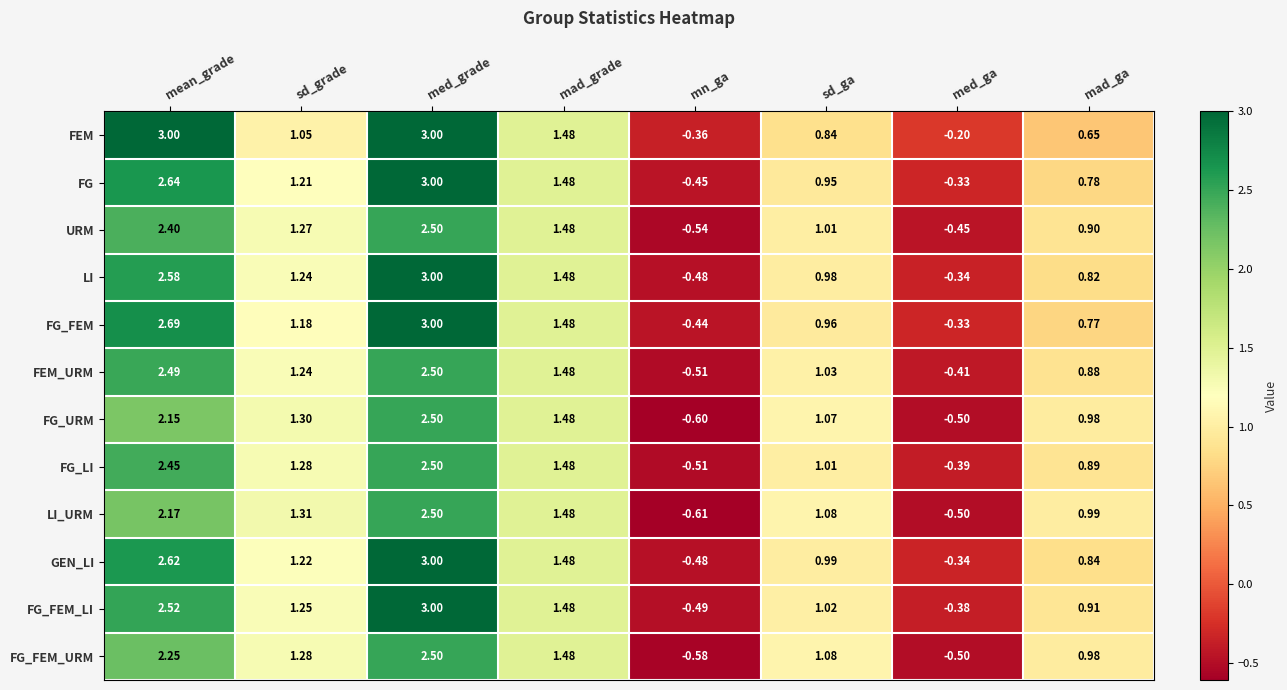

Between sd_grade and med_ga, which series saw the biggest shift?

LI_URM